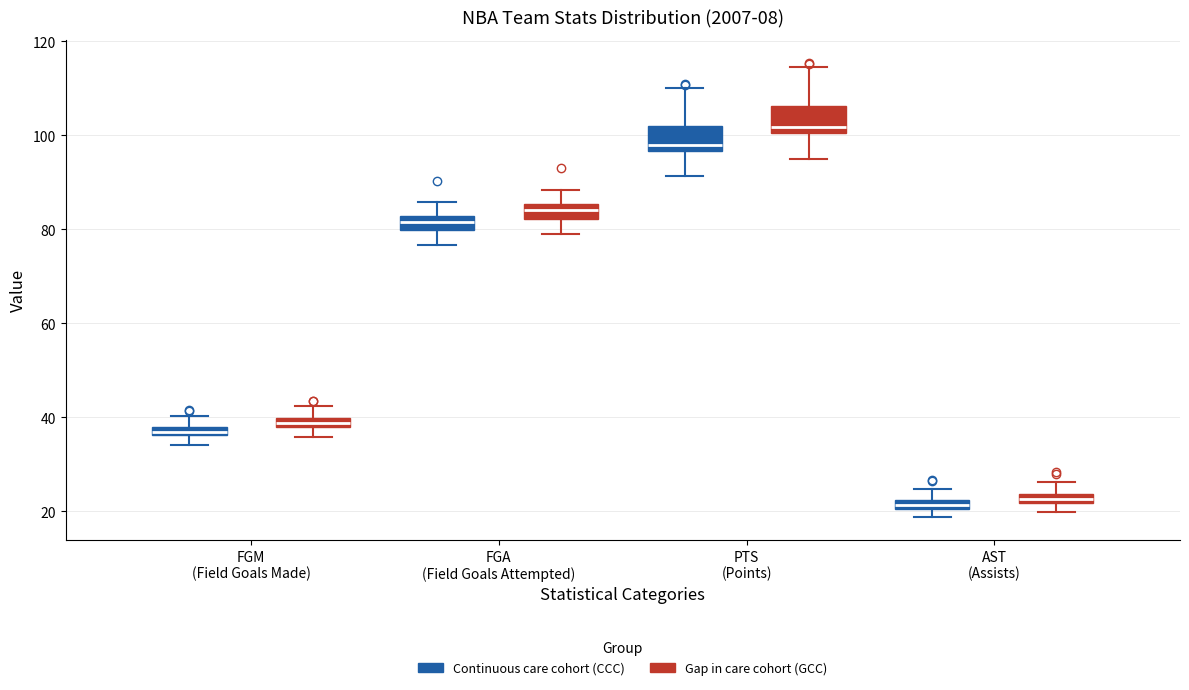

Where does the upper whisker of the box for AST (Assists) (Gap in care cohort (GCC)) end on the y-axis? The values are not printed on the chart, so give them approximately, as read against the axis.

26